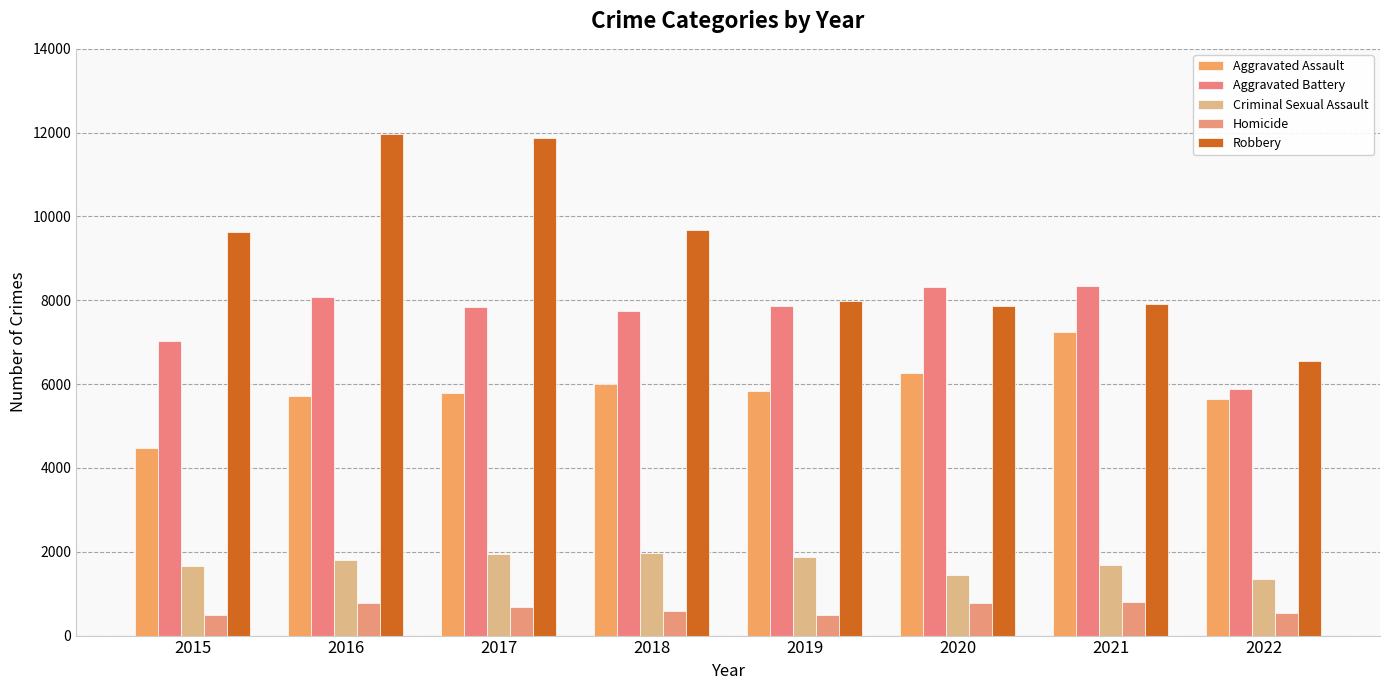

List the series in order of their peak value, highest first.

Robbery, Aggravated Battery, Aggravated Assault, Criminal Sexual Assault, Homicide